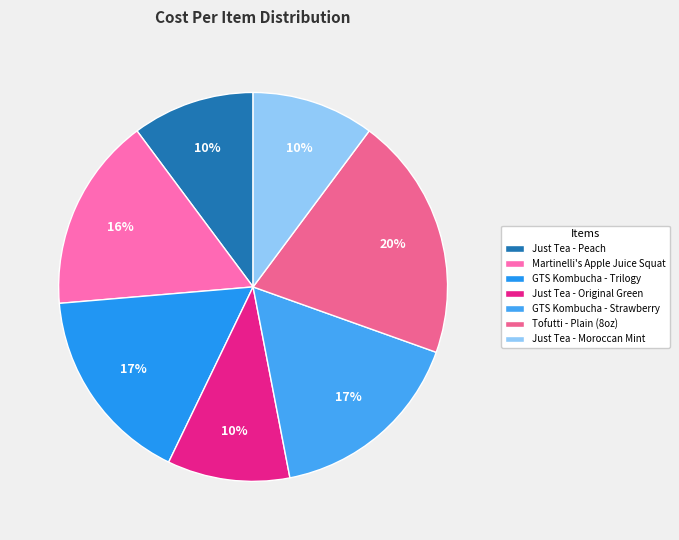

Does Martinelli's Apple Juice Squat represent more than half of the total?

No